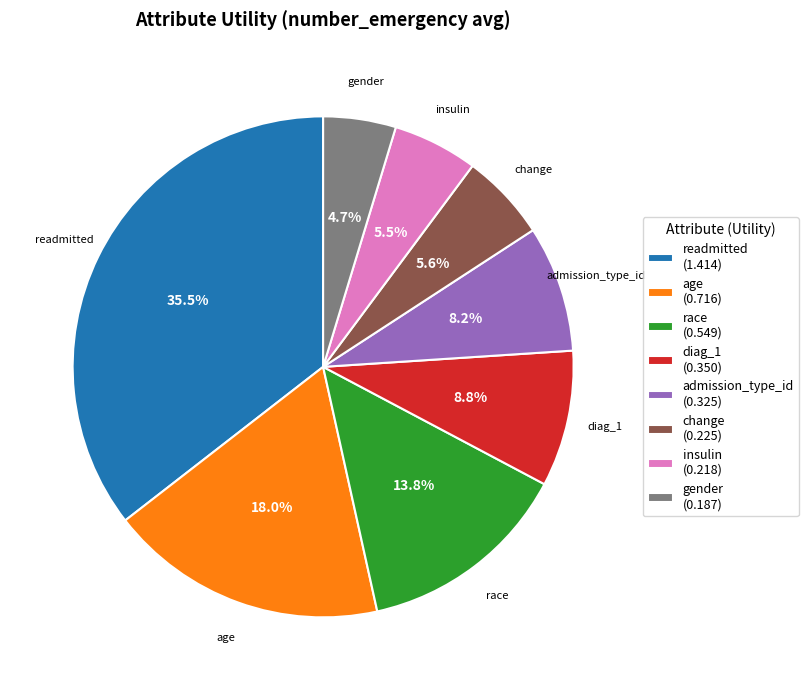

Between gender and readmitted, which is larger?

readmitted